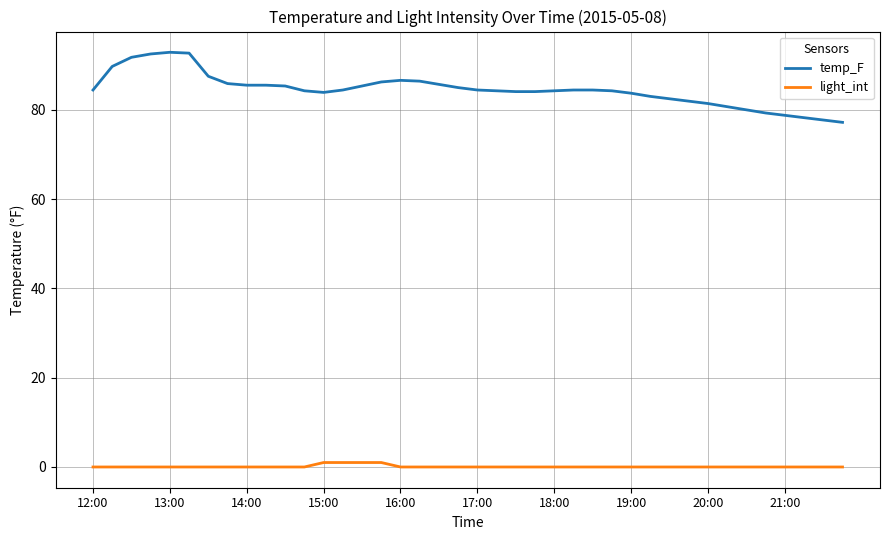

What is the difference between the second highest and minimum values in the temp_F series?

15.5